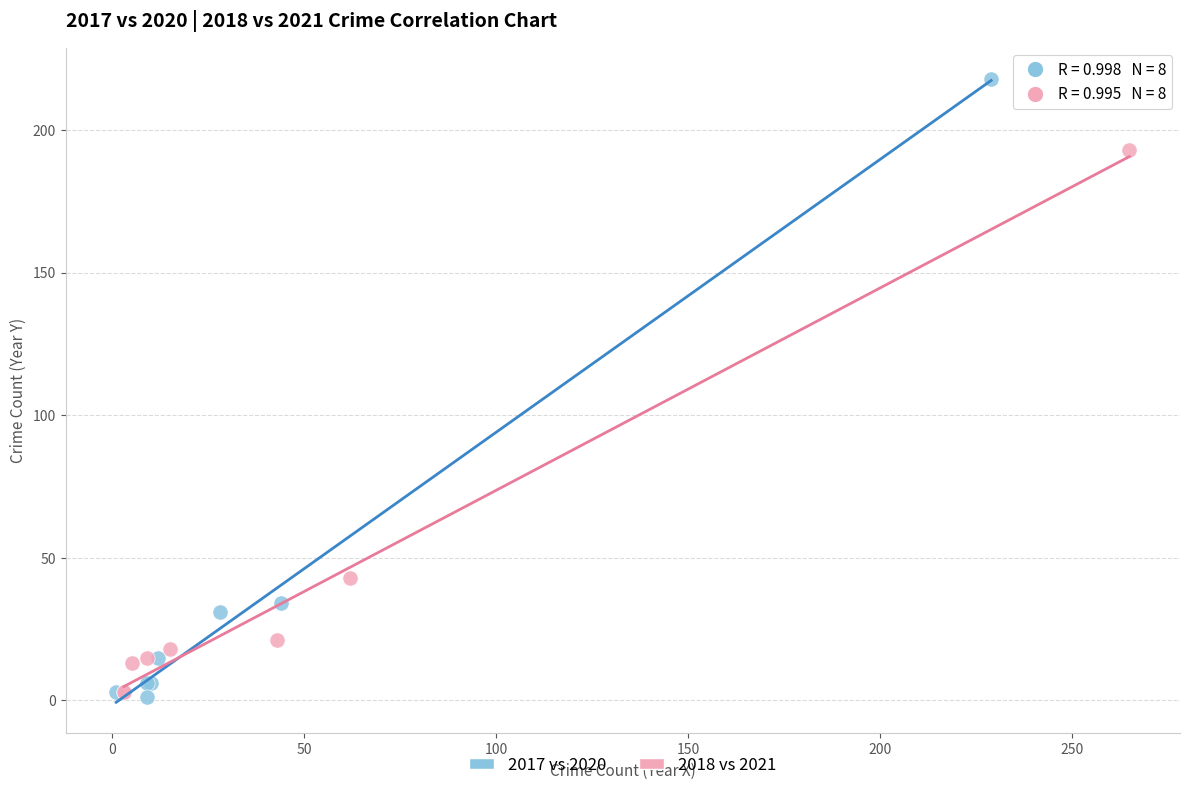

Which series has the largest Y range (max minus min)?

2017 vs 2020